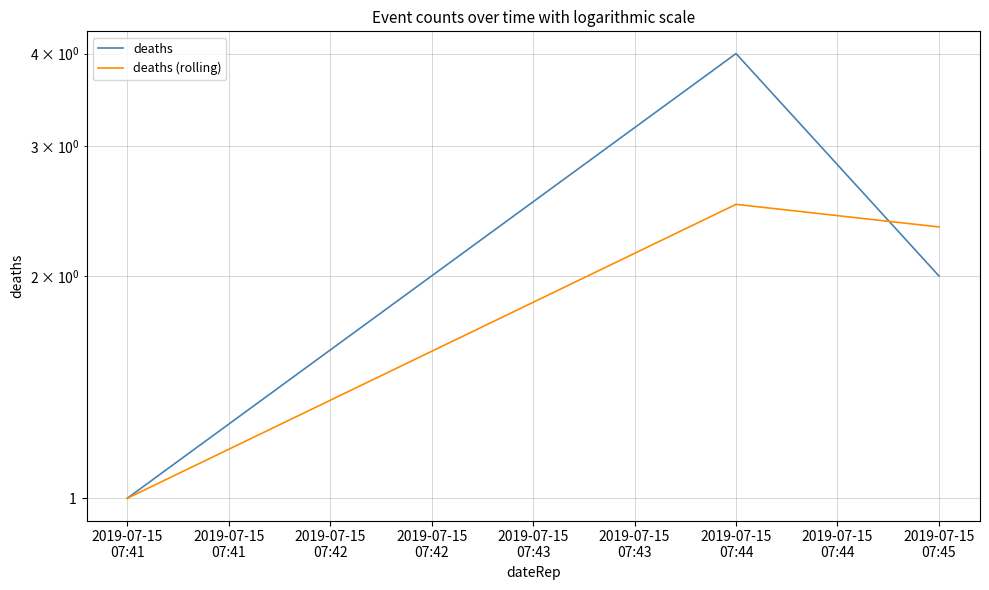

What is the difference between the deaths (rolling) values at 2019-07-15 07:41 and 2019-07-15 07:44?

1.5